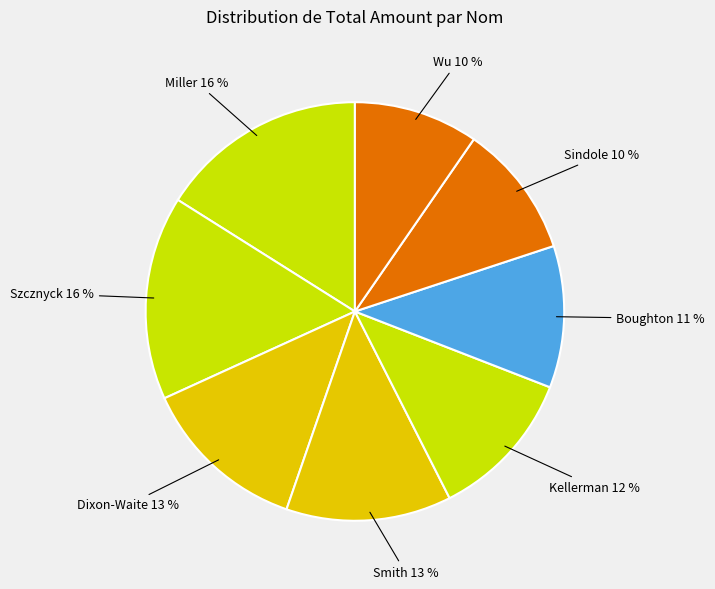

How many slices are in this pie chart?

8